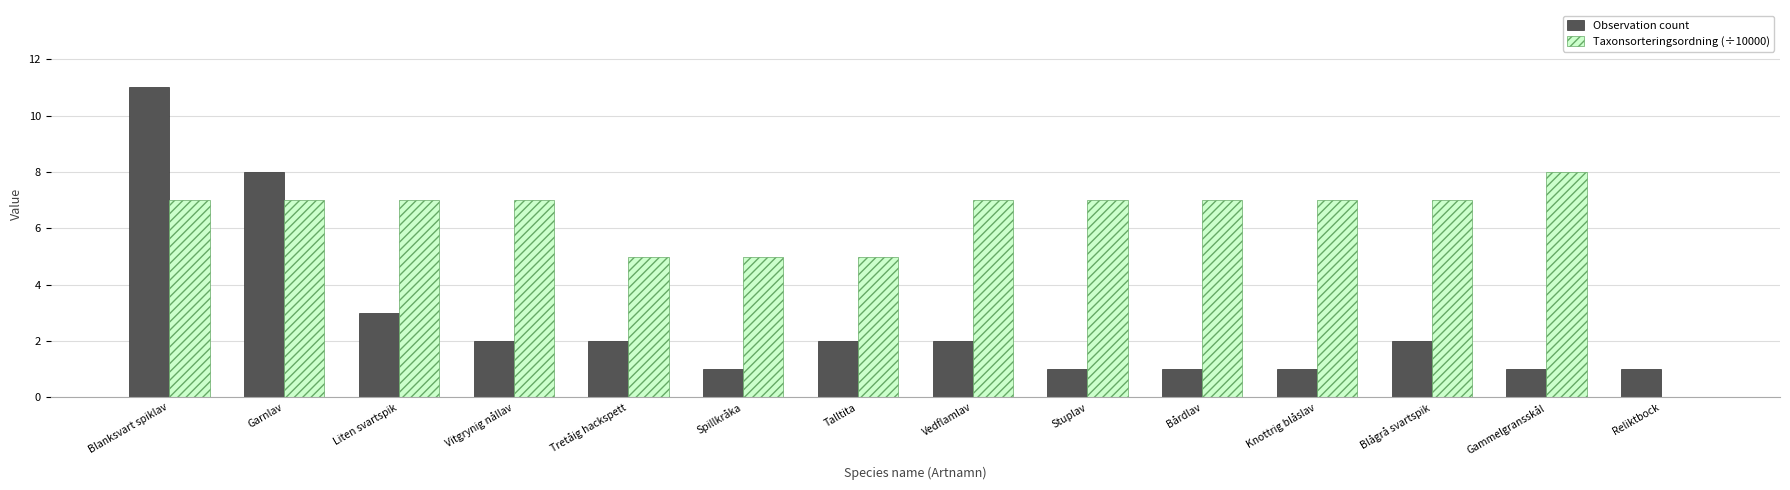

Reading left to right, extract all data points from this chart.

Observation count: Blanksvart spiklav=11	Garnlav=8	Liten svartspik=3	Vitgrynig nållav=2	Tretåig hackspett=2	Spillkråka=1	Talltita=2	Vedflamlav=2	Stuplav=1	Bårdlav=1	Knottrig blåslav=1	Blågrå svartspik=2	Gammelgransskål=1	Reliktbock=1
Taxonsorteringsordning (÷10000): Blanksvart spiklav=7	Garnlav=7	Liten svartspik=7	Vitgrynig nållav=7	Tretåig hackspett=5	Spillkråka=5	Talltita=5	Vedflamlav=7	Stuplav=7	Bårdlav=7	Knottrig blåslav=7	Blågrå svartspik=7	Gammelgransskål=8	Reliktbock=0